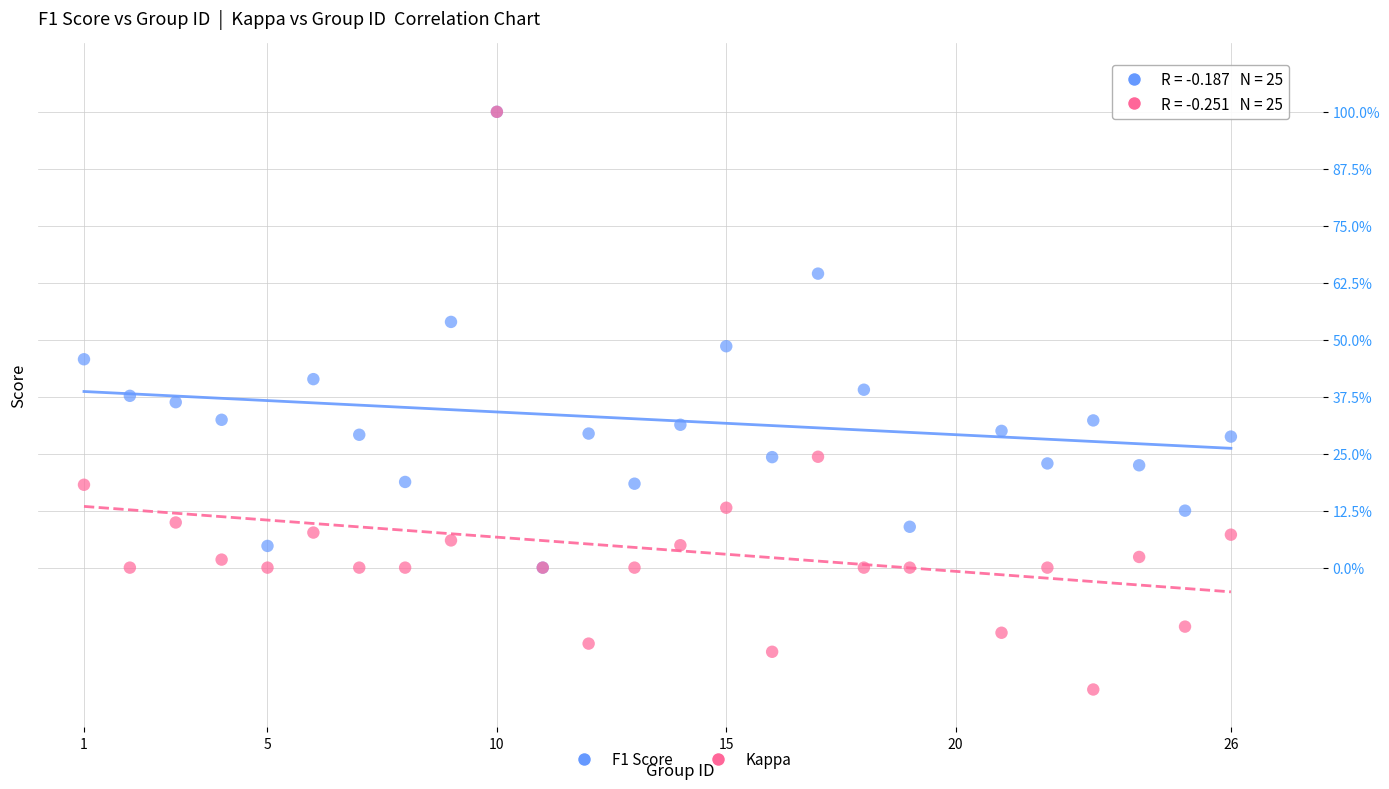

Which series has the widest spread of Y values?

Kappa